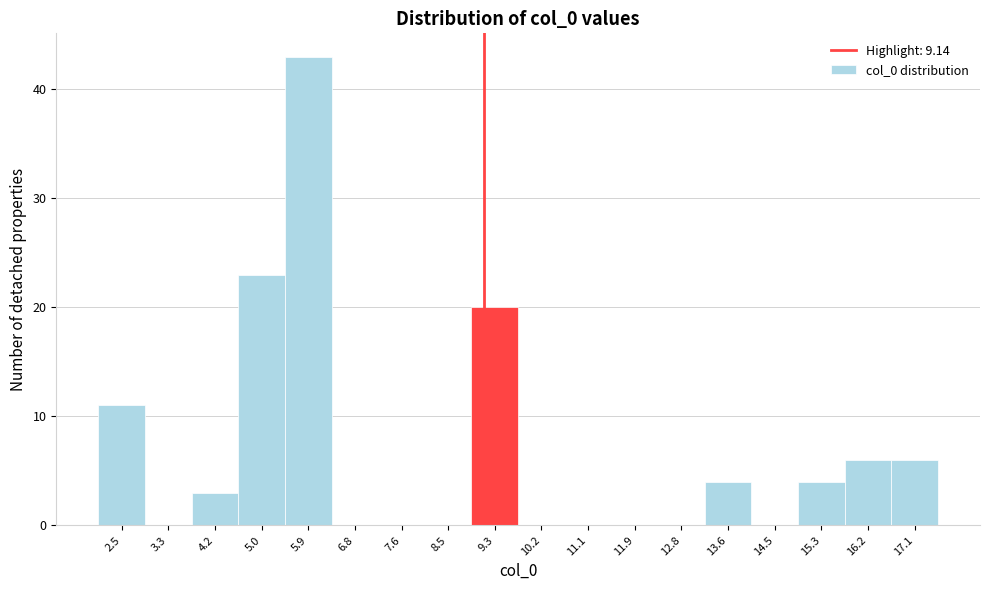

How tall is the bar that spans 13.2 to 14.1 on the x-axis? Neither the bar edges nor the heights are printed on the chart, so give them approximately, as read against the axes.

4